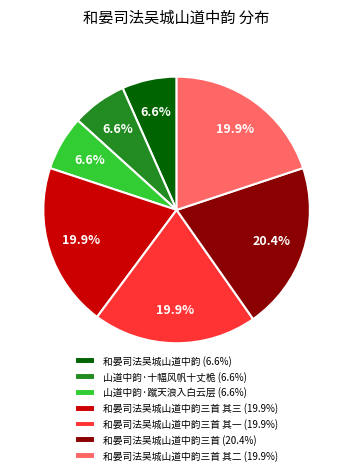

How much of the chart is everything except 和晏司法吴城山道中韵三首 其二 (19.9%)?

80.1%